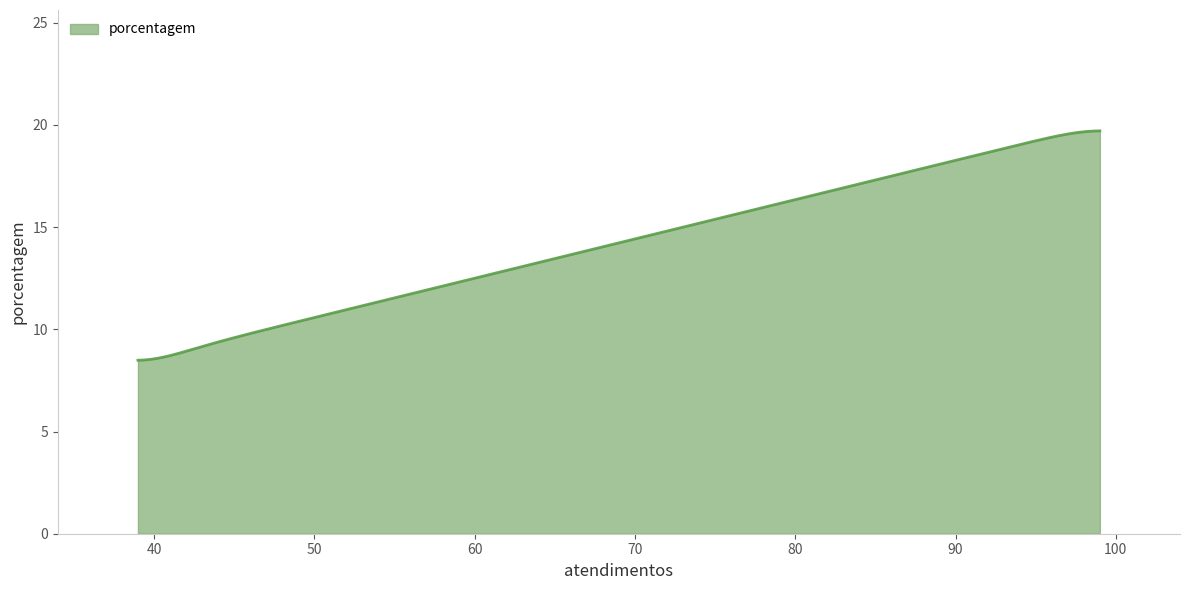

What is the difference between the maximum and minimum values?

11.2